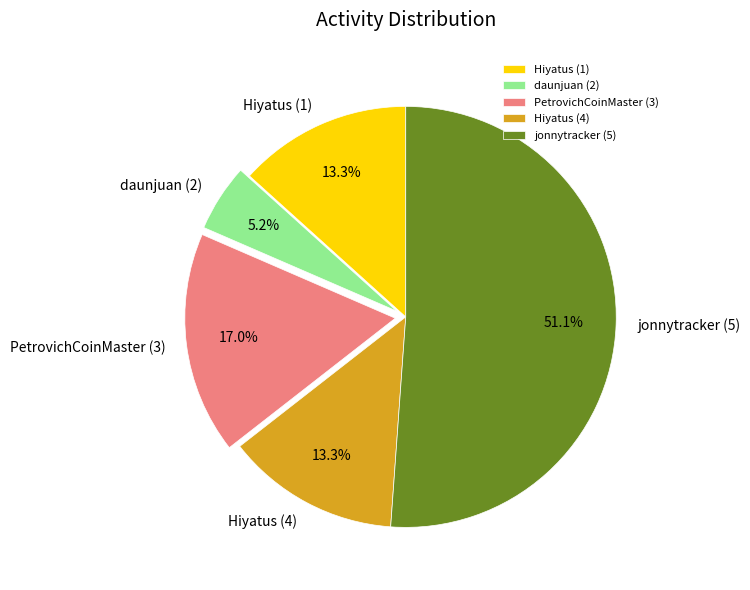

Which category has the biggest portion of the pie?

jonnytracker (5)